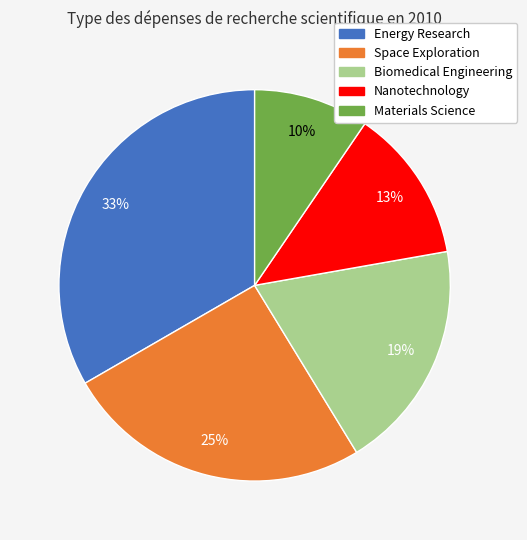

How many segments does this pie chart have?

5